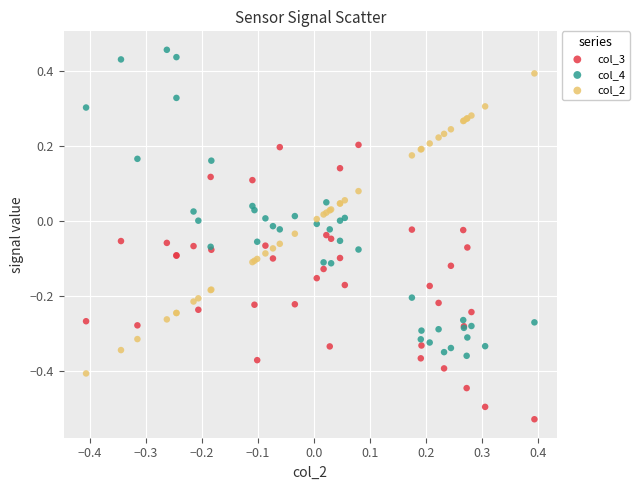

What is the X range (max minus min) for the scatter plot?

0.8